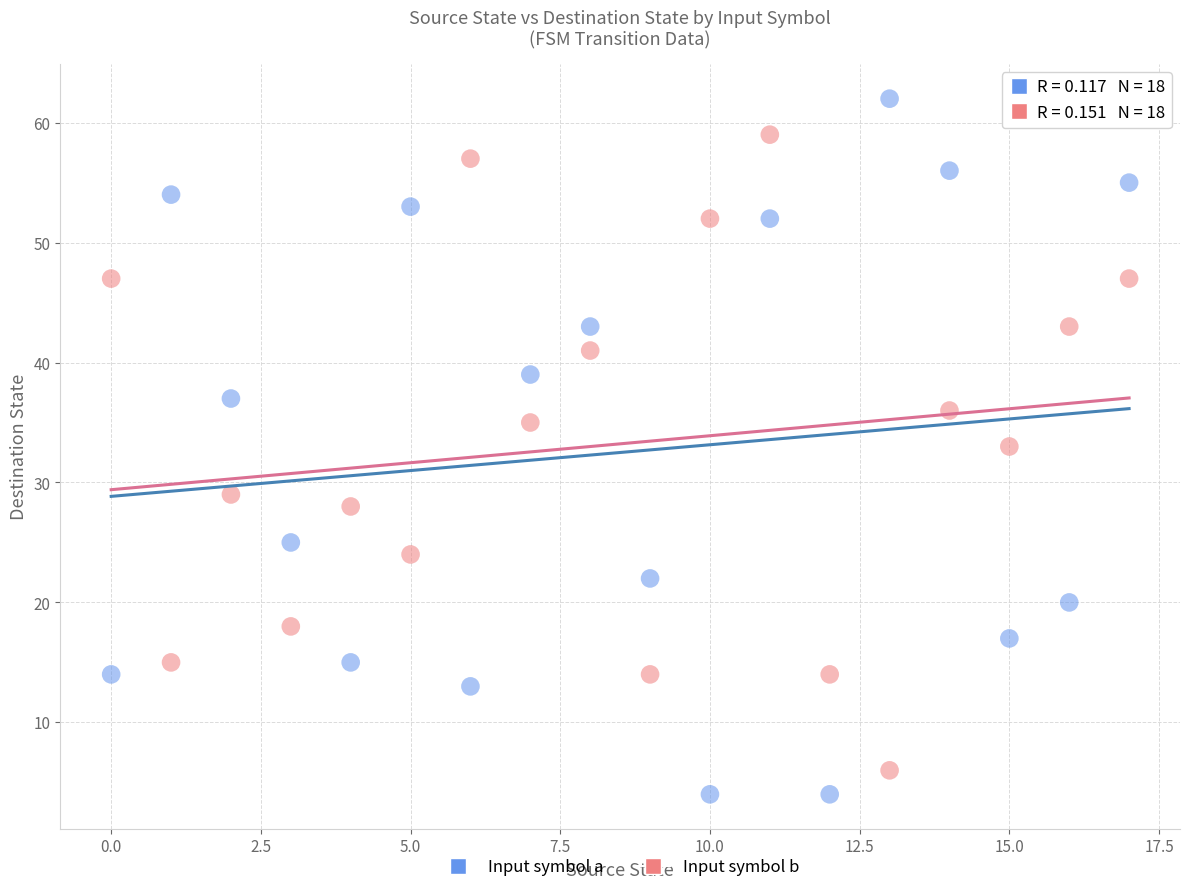

Which series reaches the minimum Y coordinate?

Input symbol a